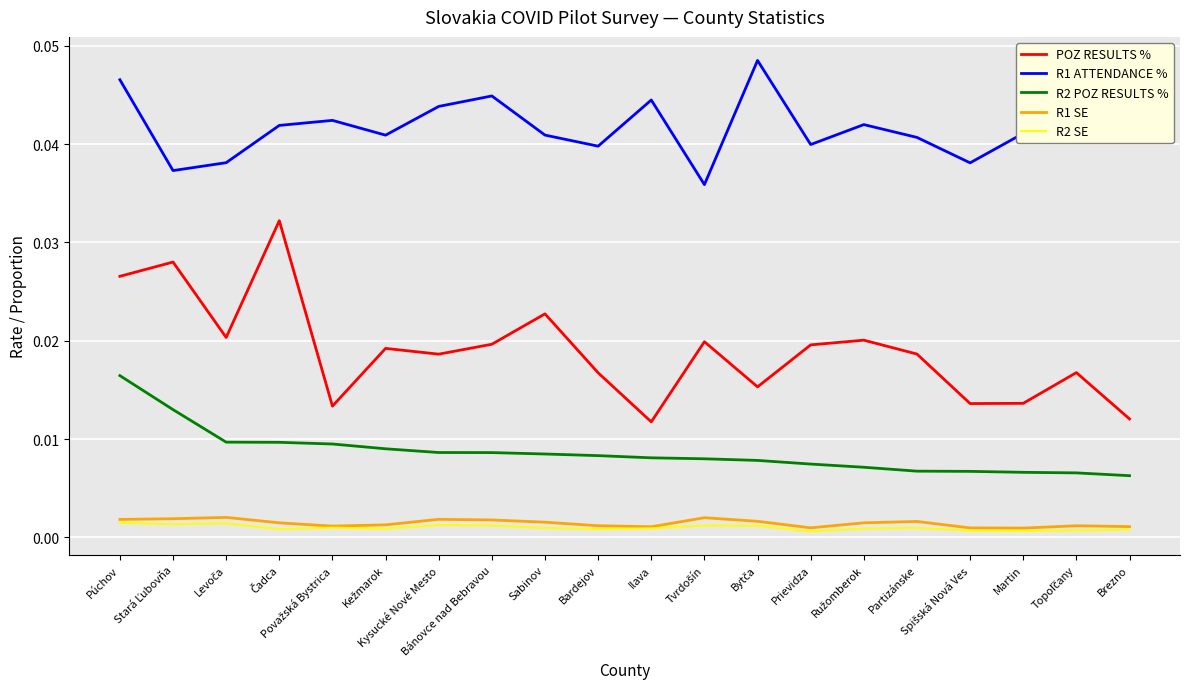

What are all the series names shown in the legend?

POZ RESULTS %, R1 ATTENDANCE %, R2 POZ RESULTS %, R1 SE, R2 SE